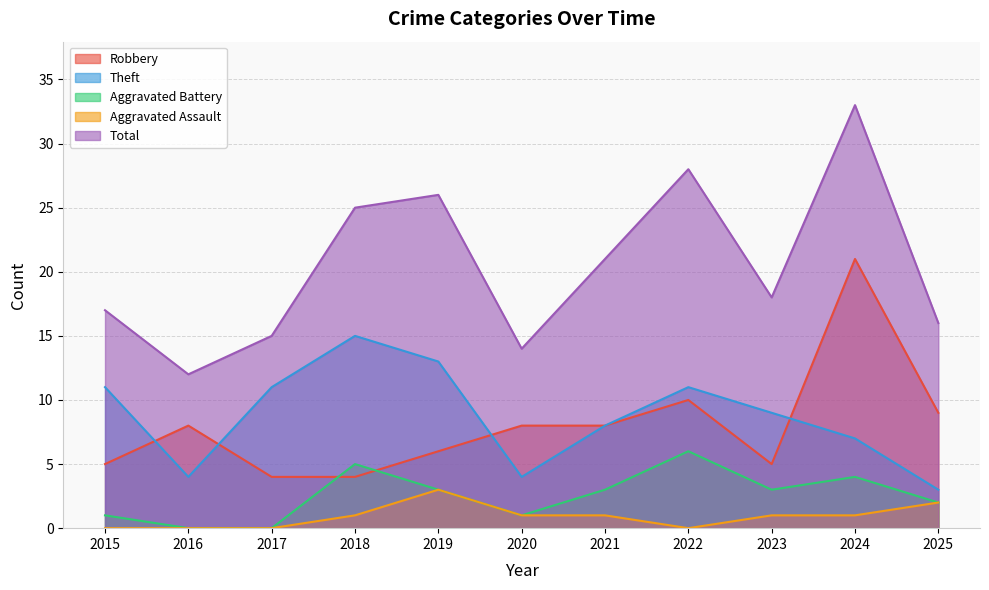

List the series in order of their peak value, lowest first.

Aggravated Assault, Aggravated Battery, Theft, Robbery, Total